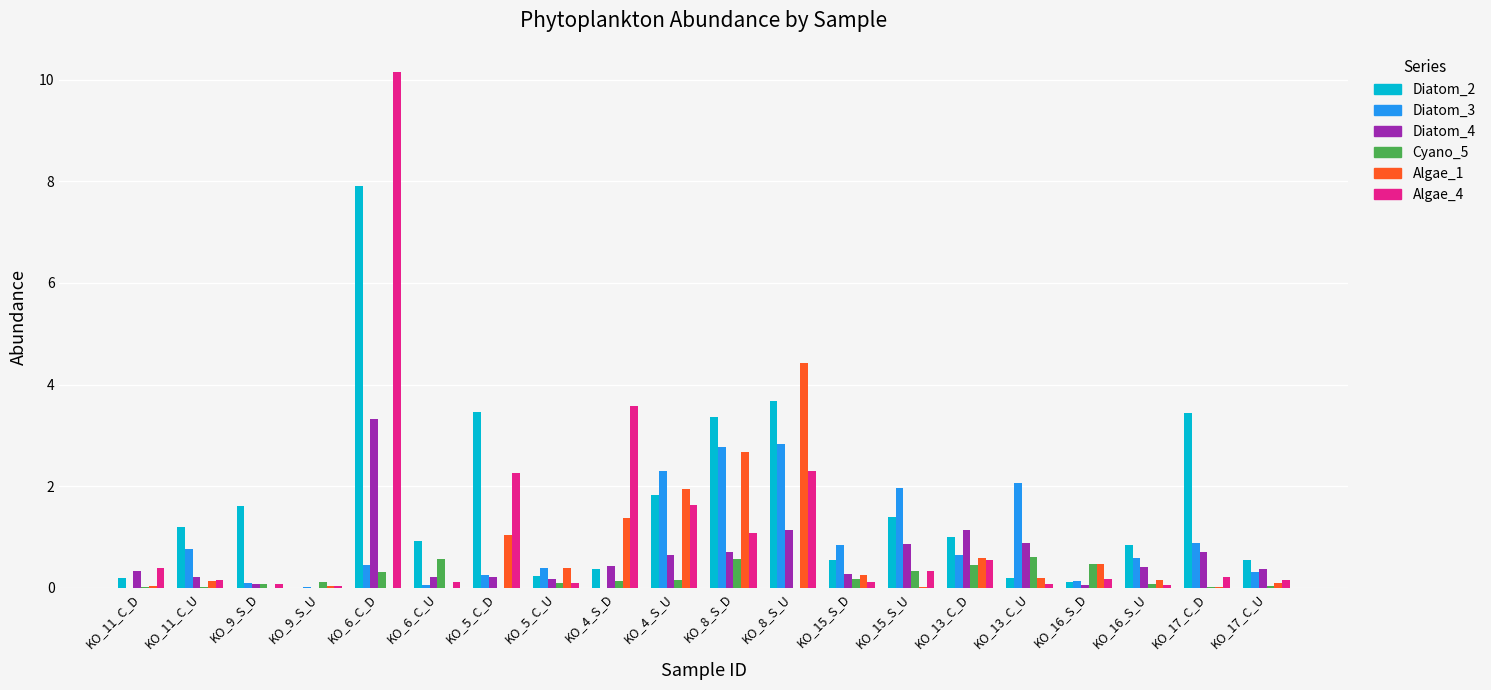

What is the maximum value shown in the chart?

10.2